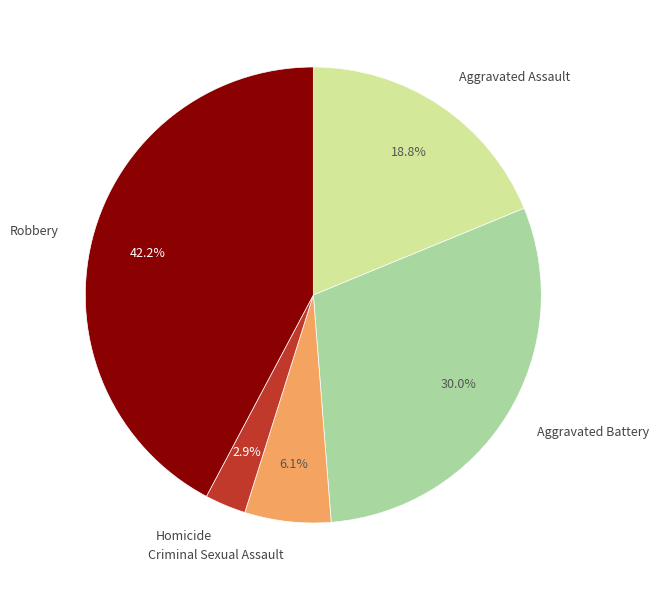

Is there a majority slice in this chart?

No